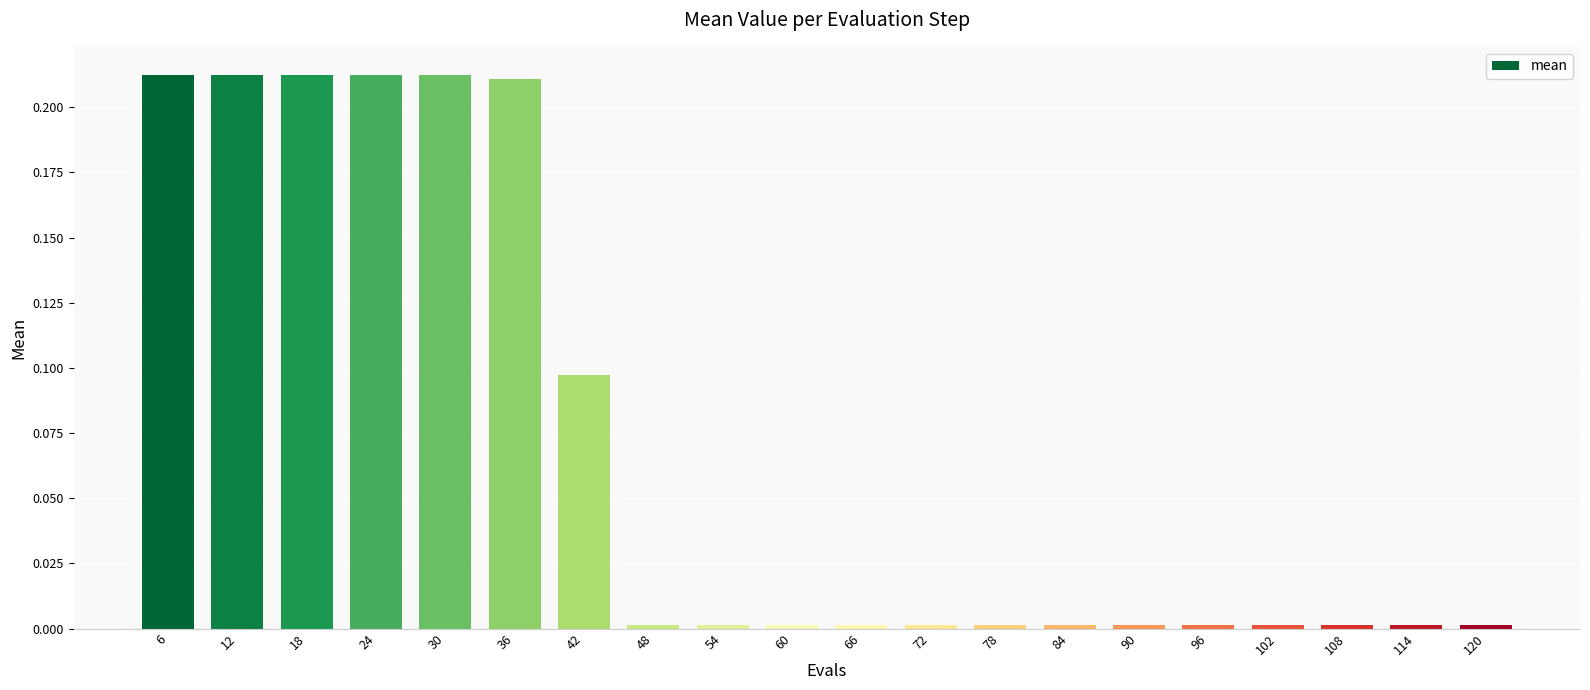

Is it true that the value at 24 is 0.3?

False